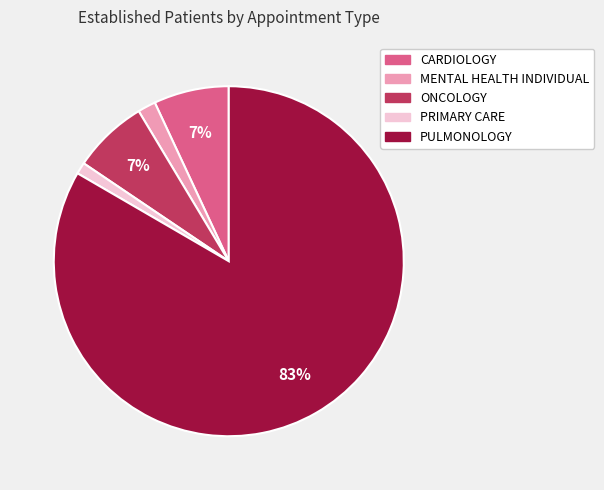

Which has a higher value, PRIMARY CARE or MENTAL HEALTH INDIVIDUAL?

MENTAL HEALTH INDIVIDUAL